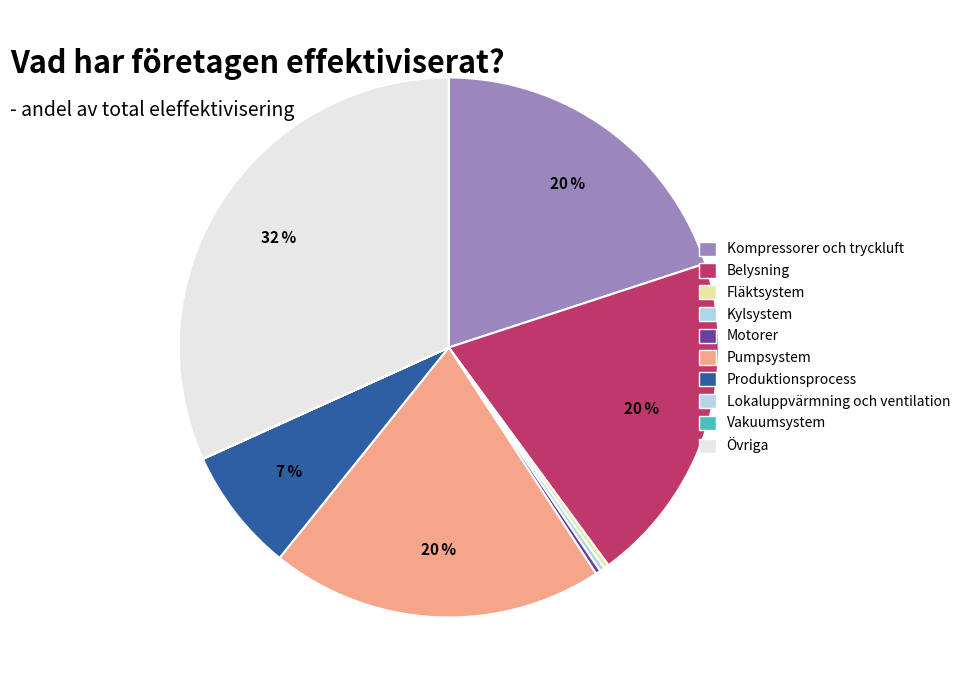

Is there any slice that represents more than half of the pie?

No